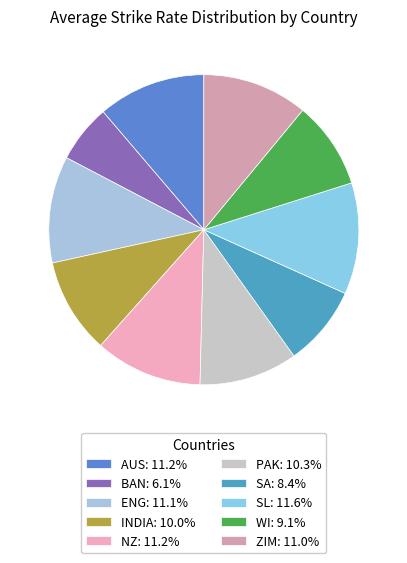

Is WI the majority of the pie?

No